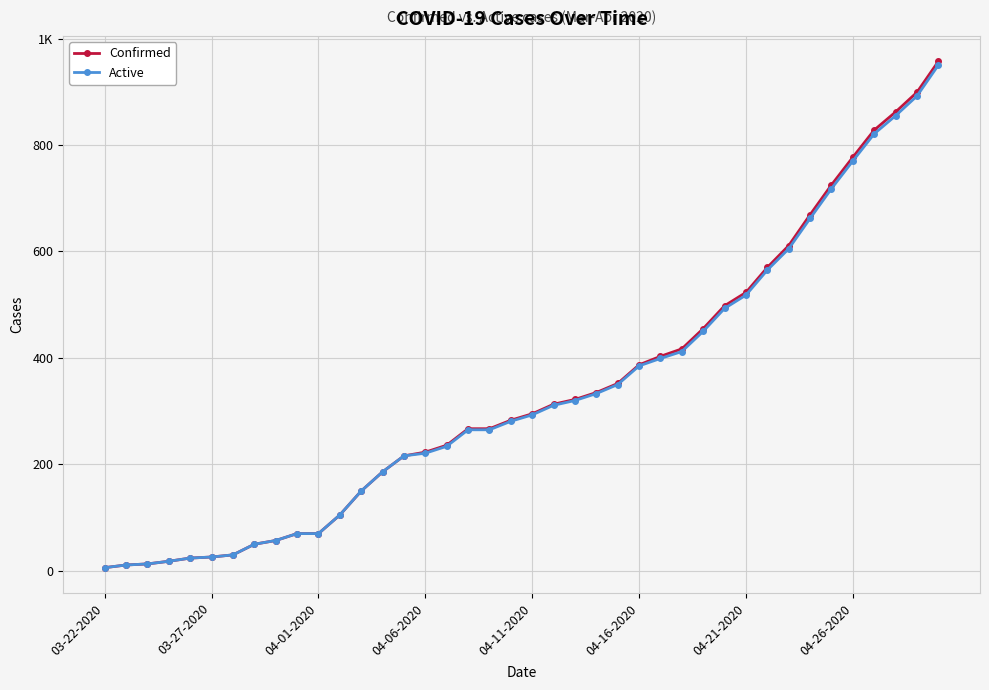

Does the chart have visible grid lines?

Yes